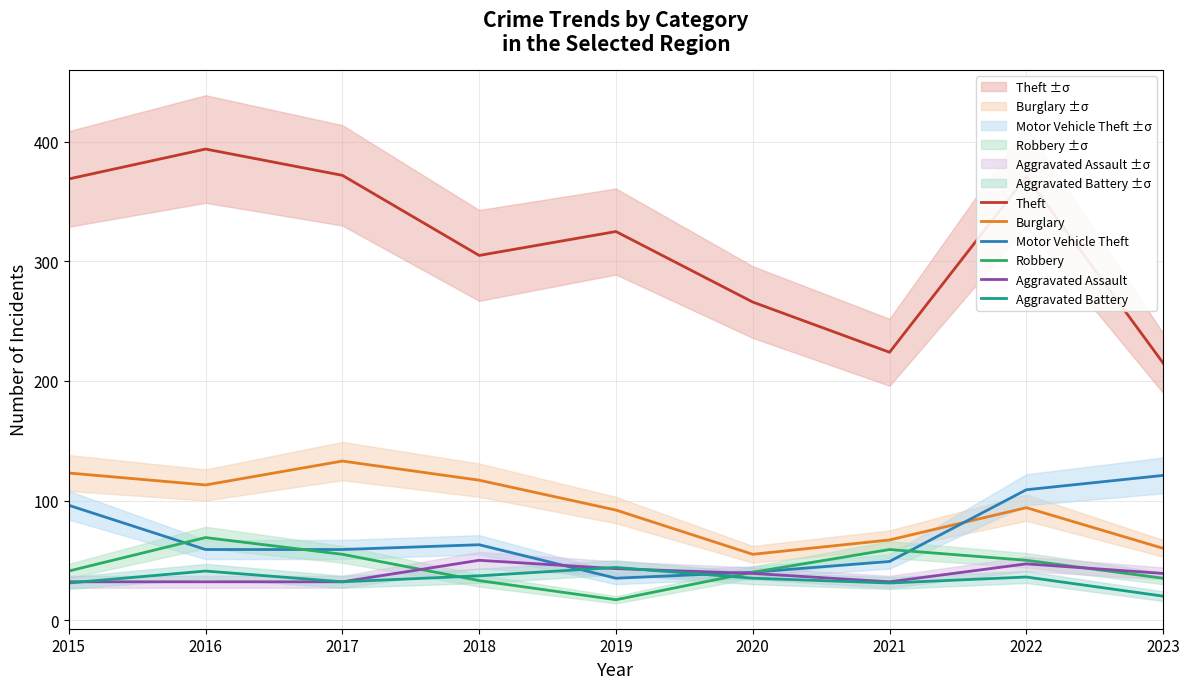

At which label is Burglary closest to 94?

2022